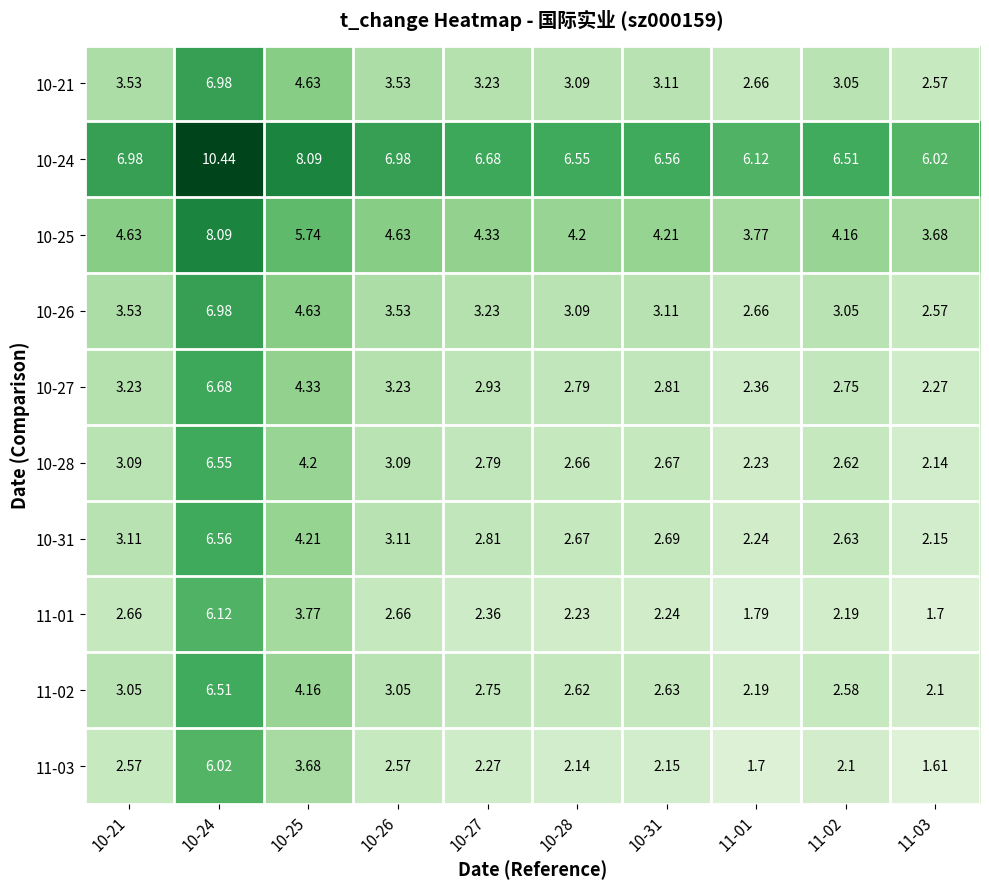

Is the value of 10-21 at 10-27 greater than the value of 10-24 at 11-03?

No